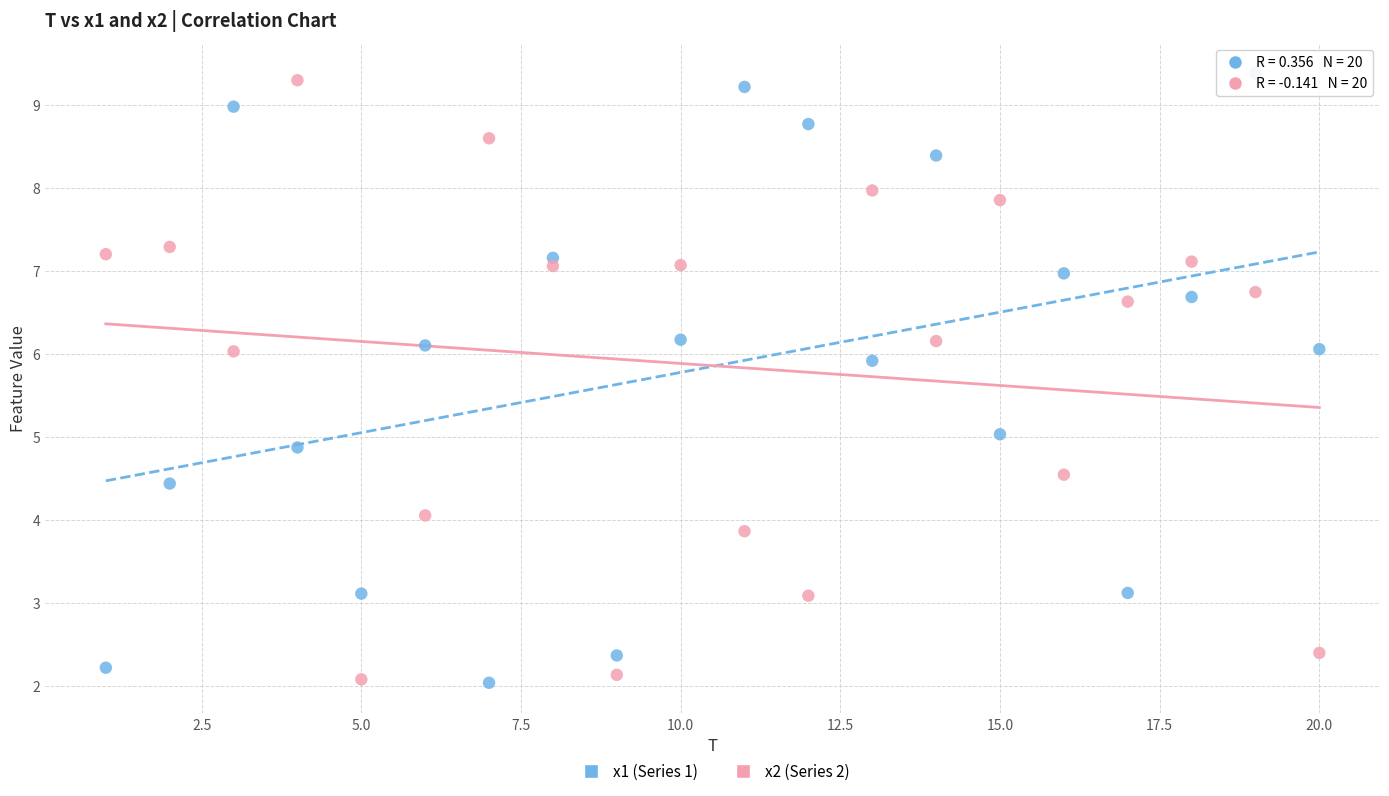

Across all data points, what is the range of X values (max minus min)?

19.0